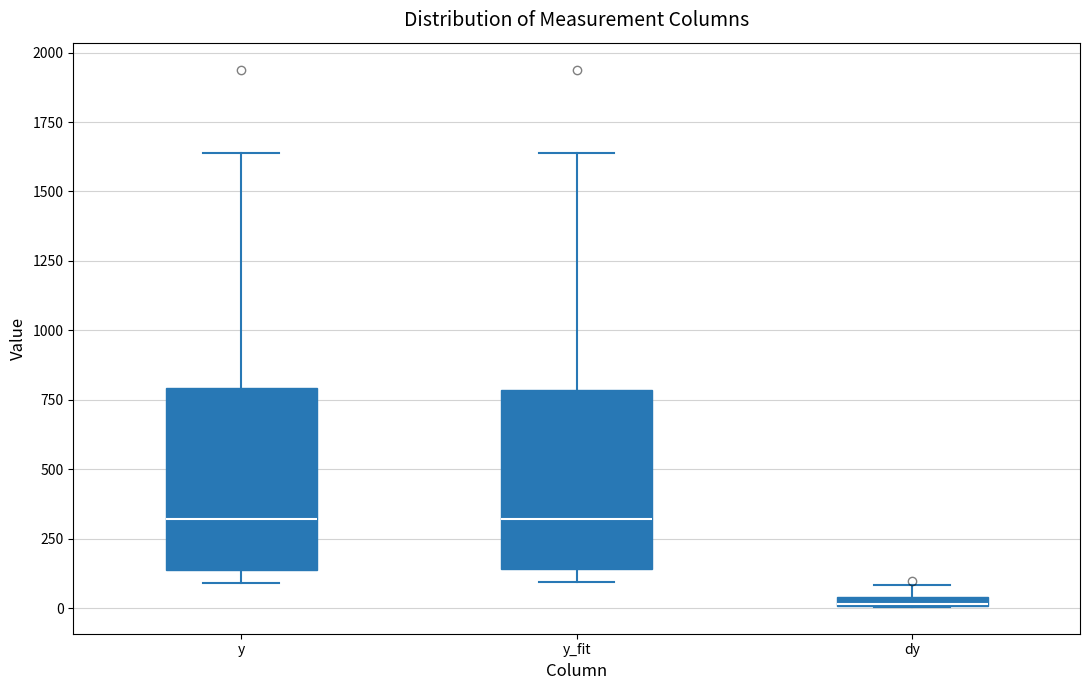

Where does the median line of the box for y_fit sit on the y-axis? The values are not printed on the chart, so give them approximately, as read against the axis.

300